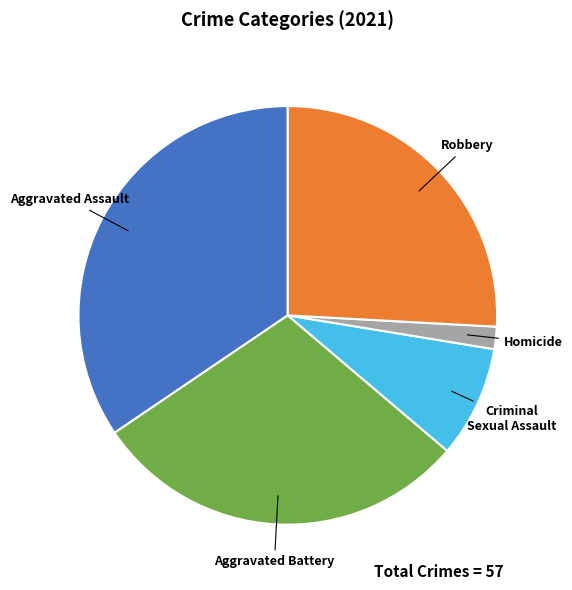

Does any single category account for the majority?

No